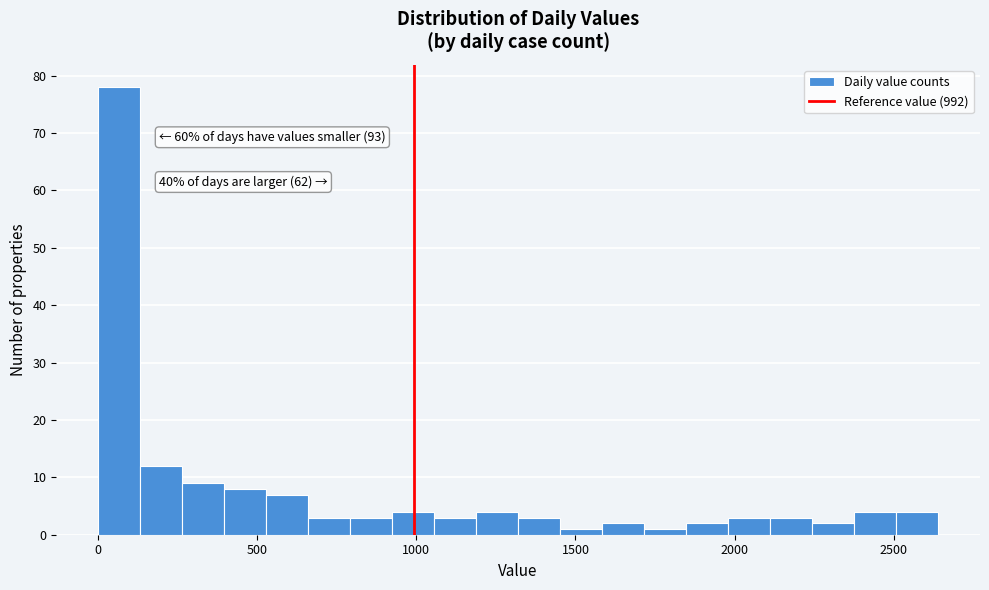

Read against the x-axis, roughly where is the centre of the tallest bar?

50